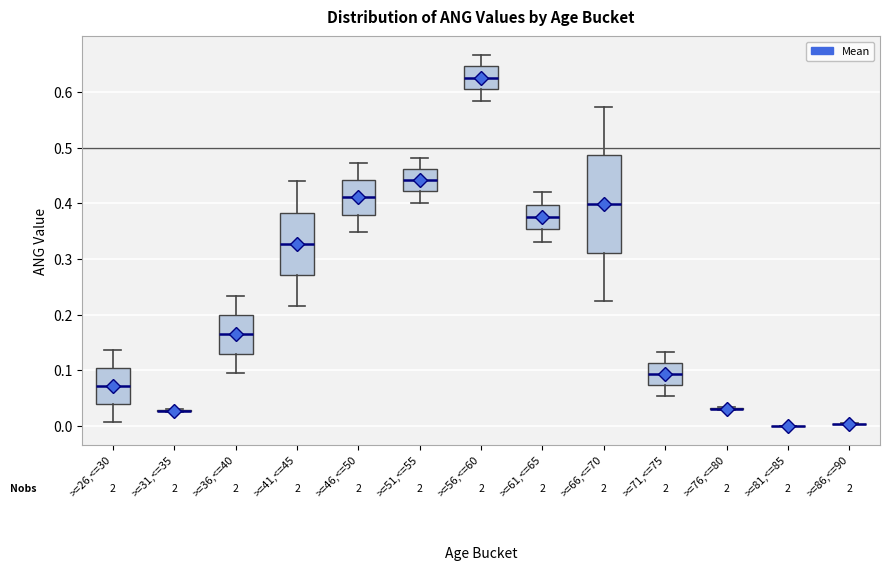

Where does the lower whisker of the box for >=26,<=30 end on the y-axis? The values are not printed on the chart, so give them approximately, as read against the axis.

0.01